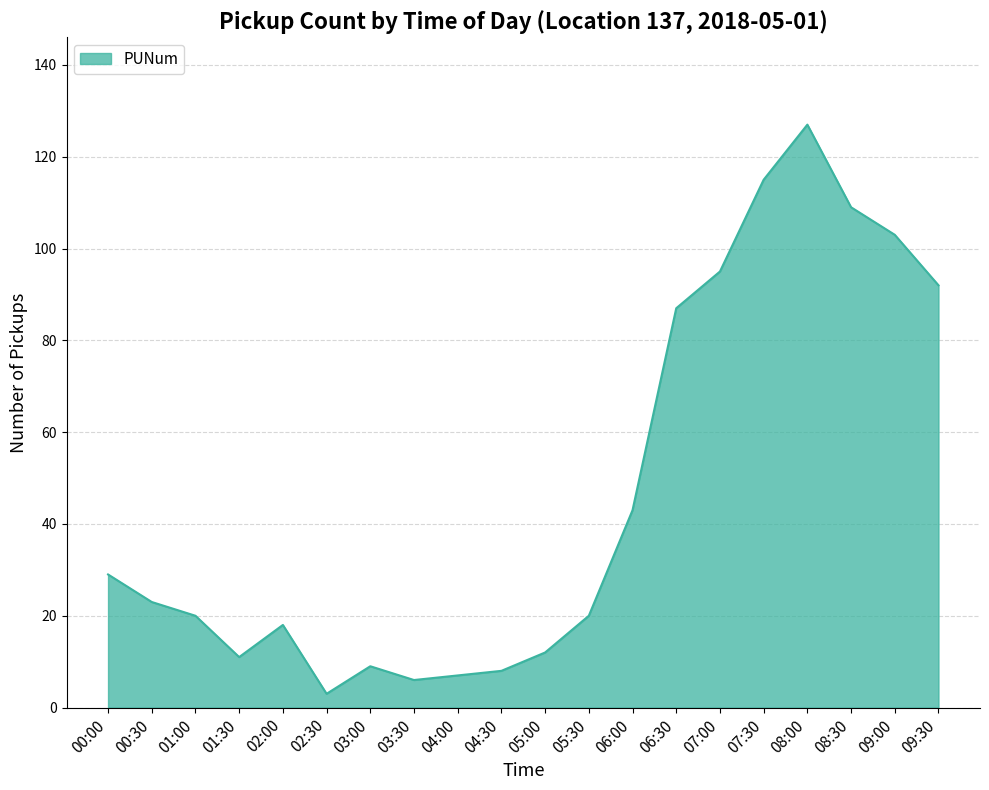

What position from the left is 03:00?

7